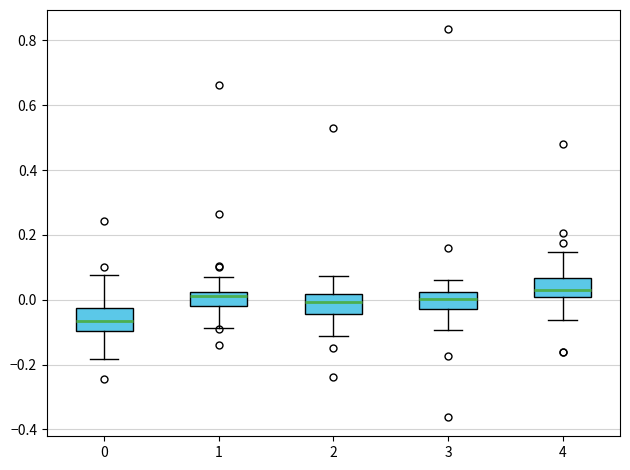

Where does the upper whisker of the box at x = 4 end on the y-axis? The values are not printed on the chart, so give them approximately, as read against the axis.

0.14